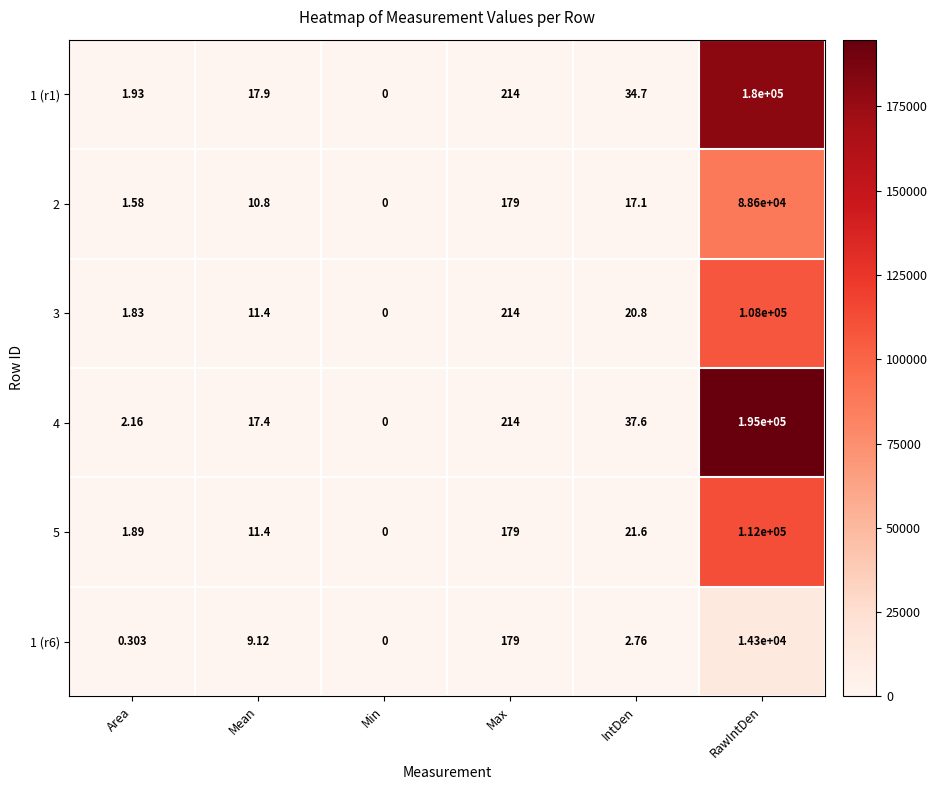

Which series has the largest range (max minus min)?

4